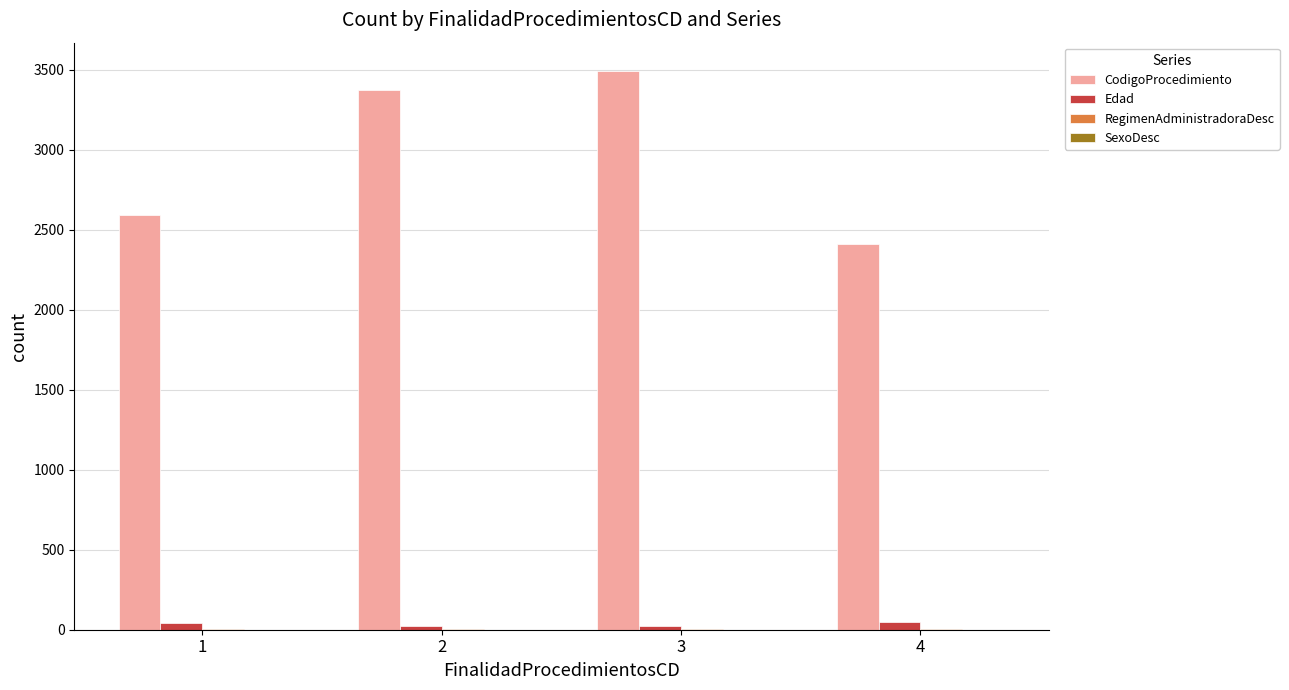

Between 1 and 3, which series saw the biggest shift?

CodigoProcedimiento